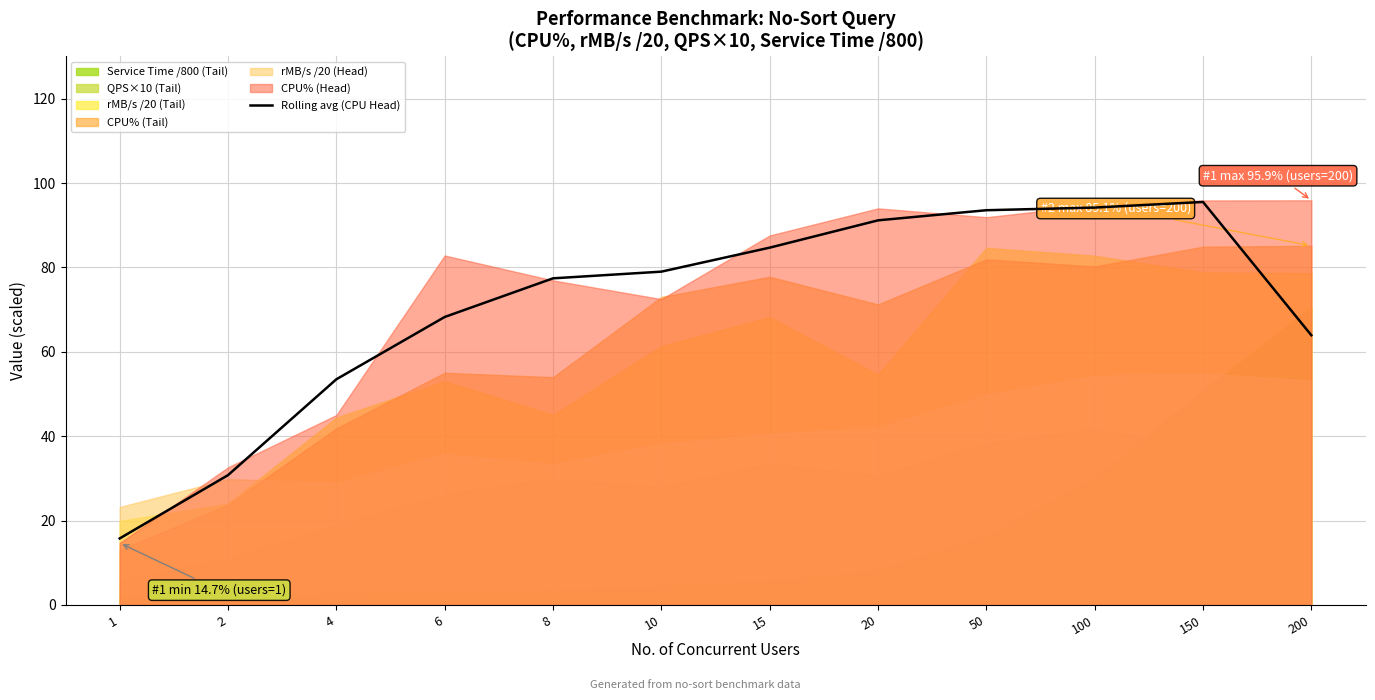

At which category does the chart reach its peak across all series?

150